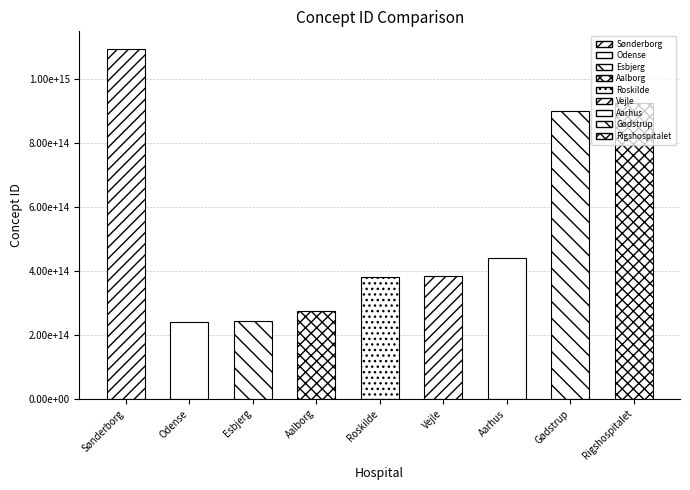

Rank the categories by value from lowest to highest.

Odense, Esbjerg, Aalborg, Roskilde, Vejle, Aarhus, Gødstrup, Rigshospitalet, Sønderborg